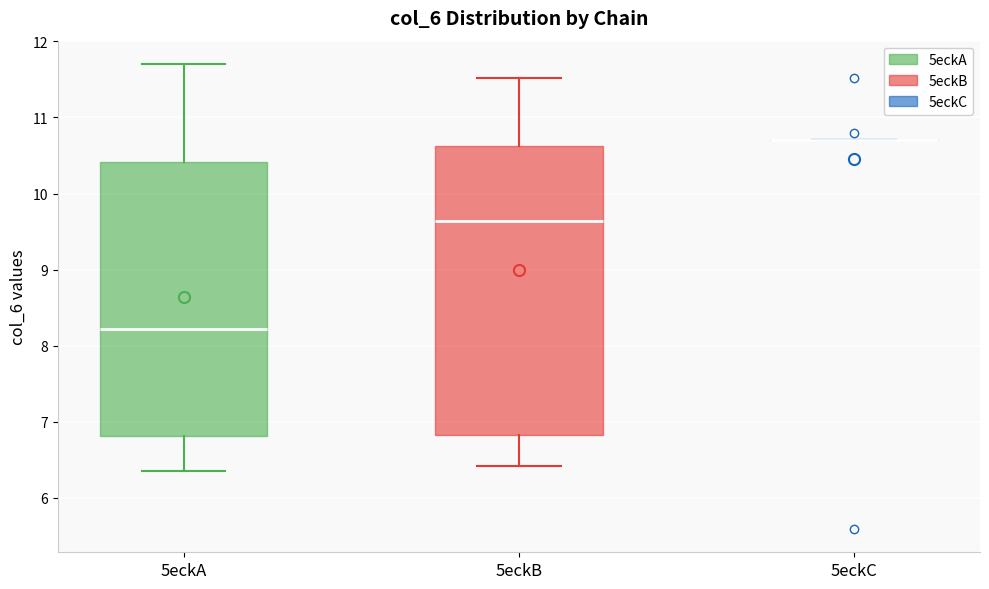

Which box is the tallest, from its lower edge to its upper edge?

5eckB